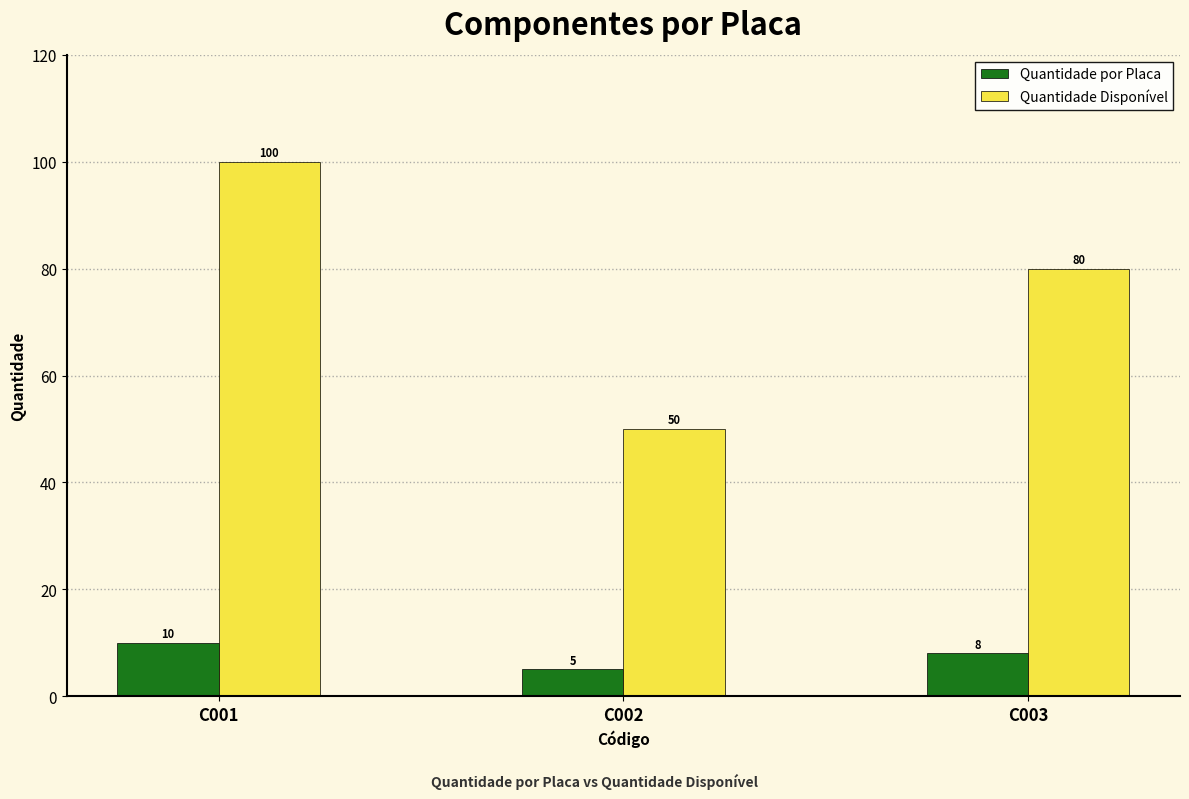

What is the spread (max minus min) of values at C001?

90